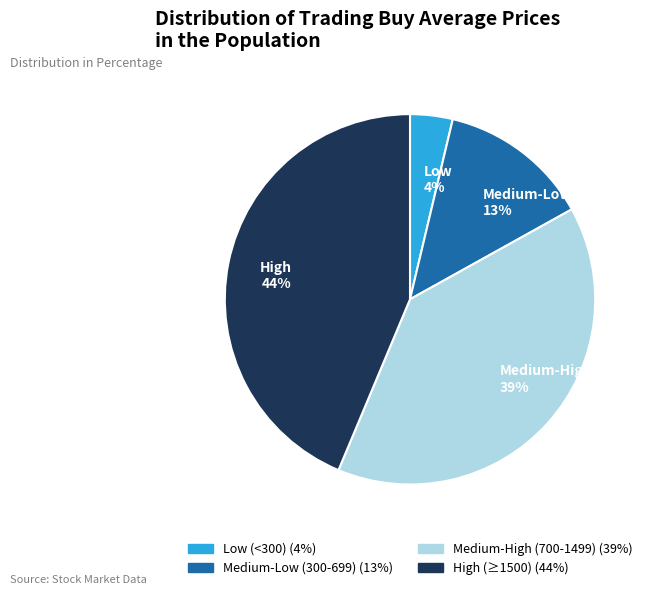

To the nearest percent, what portion does High 44% represent?

44%